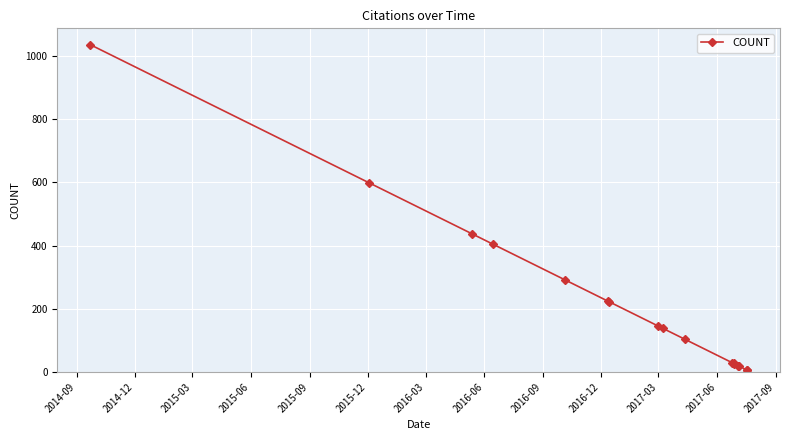

What is the difference between the second highest and second lowest values?

592